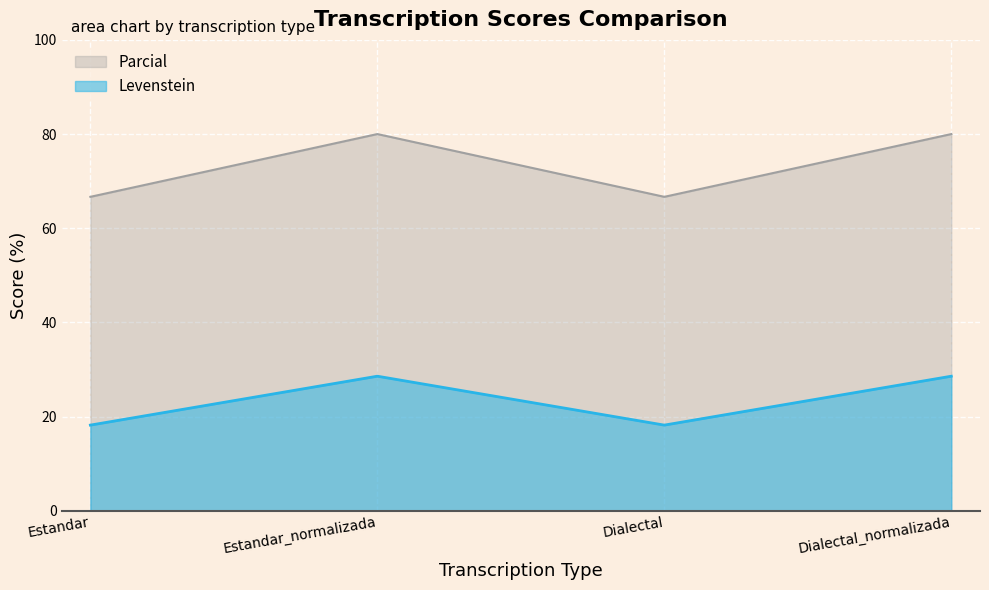

What is the approximate value of Parcial at Estandar_normalizada?

80.0